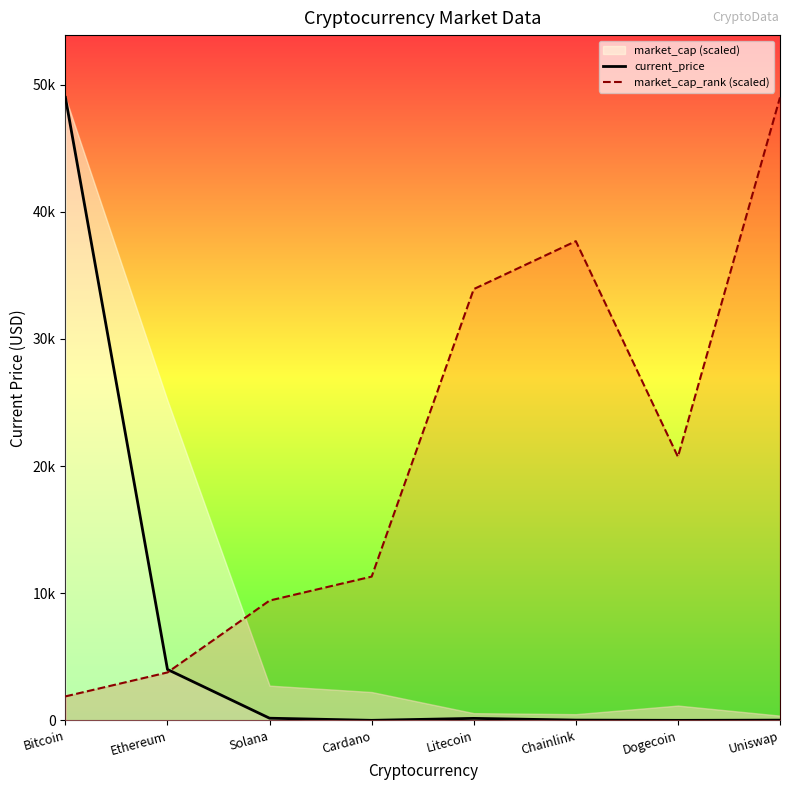

True or false: current_price has more than 0 interior local peaks.

True